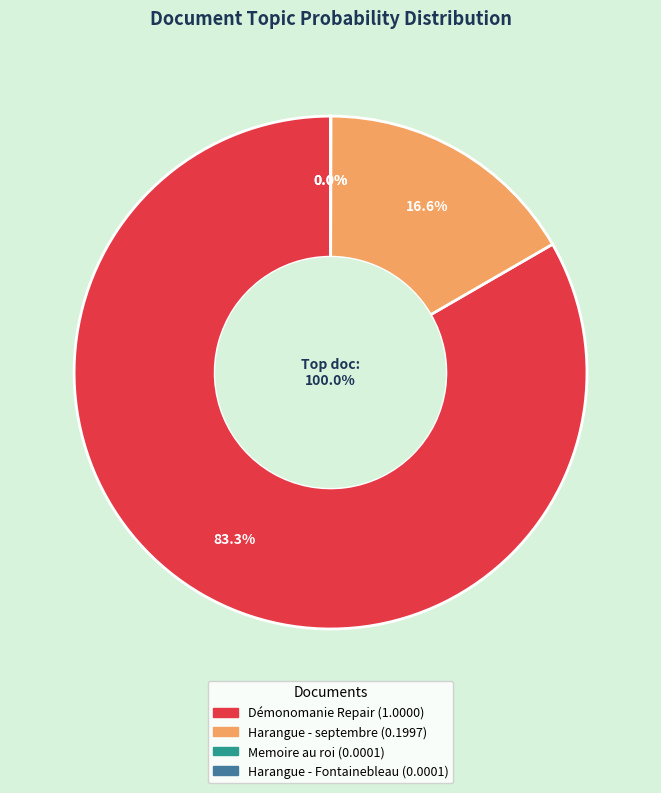

True or false: Harangue - septembre accounts for 5% of the total.

False